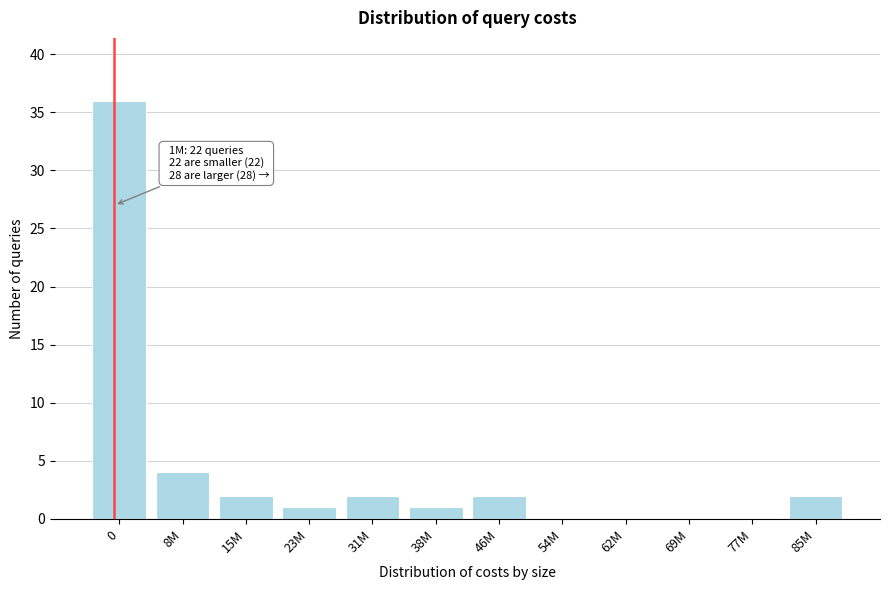

Reading left to right, what are all the values shown in this chart?

0=36	8M=4	15M=2	23M=1	31M=2	38M=1	46M=2	54M=0	62M=0	69M=0	77M=0	85M=2